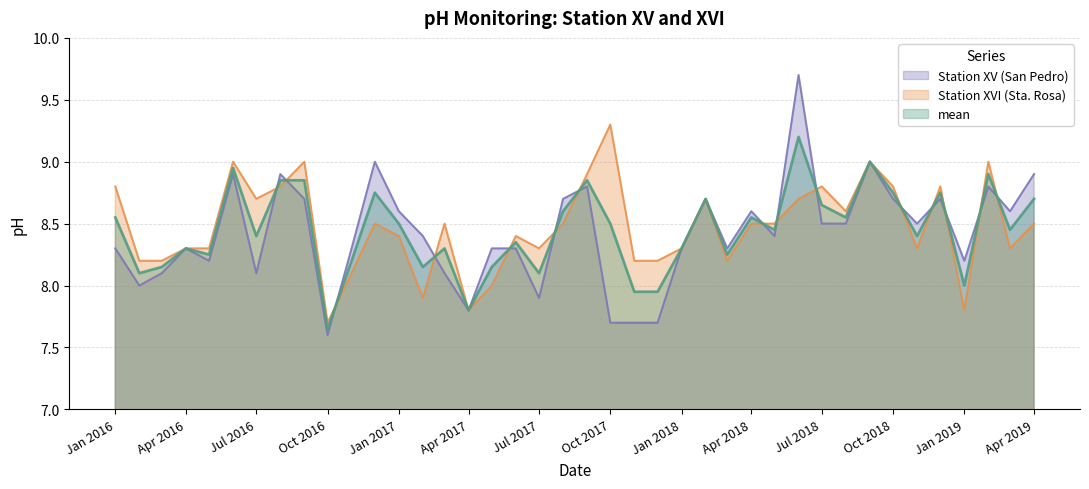

How many categories are shown in the chart?

40